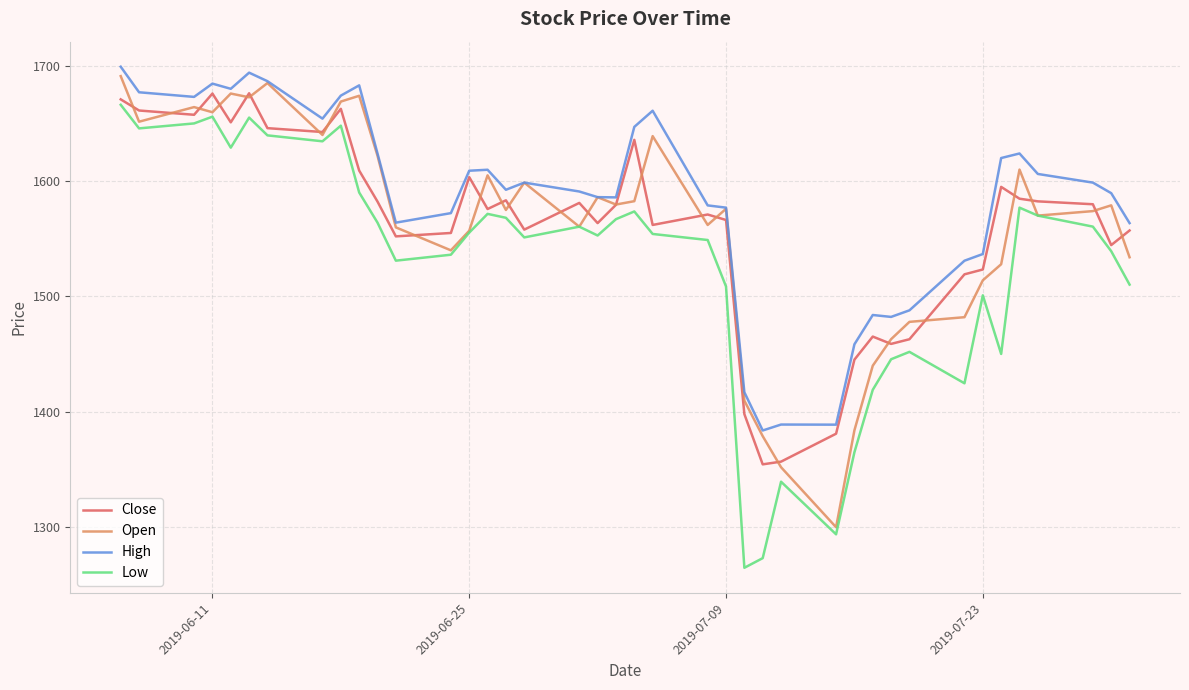

What is the maximum value for High?

1699.2